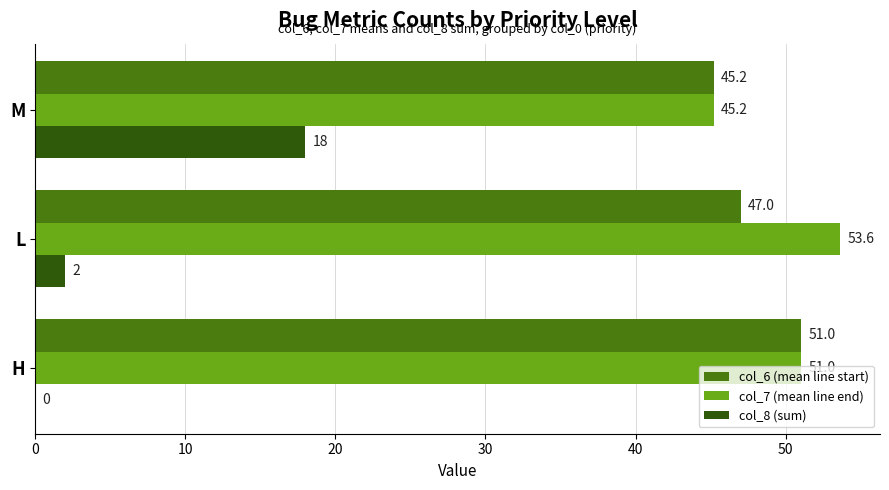

How many data points does each series have?

3